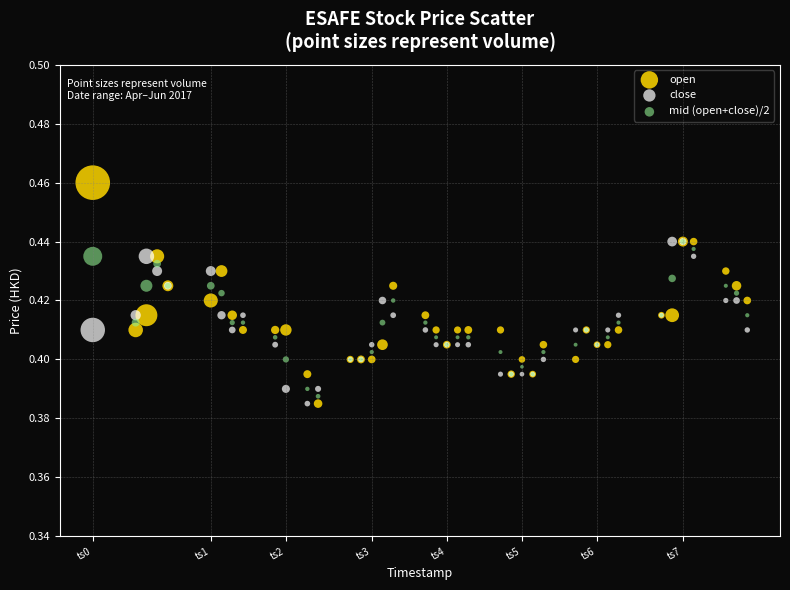

Which series has the largest Y range (max minus min)?

open